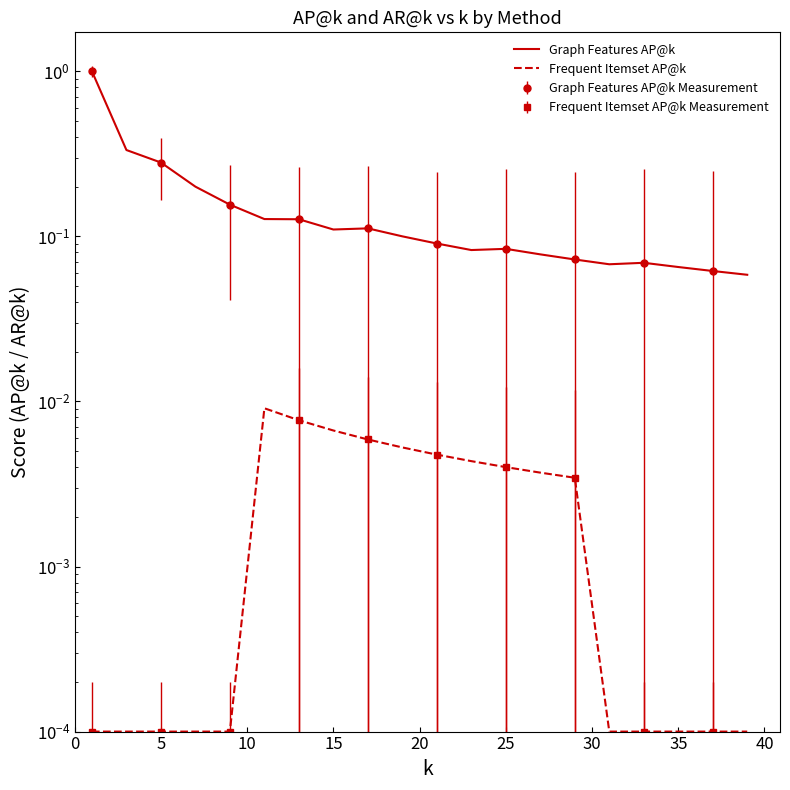

Reading left to right, transcribe all the data shown in this chart.

Graph Features AP@k: 1.0	0.3	0.3	0.2	0.2	0.1	0.1	0.1	0.1	0.1	0.1	0.1	0.1	0.1	0.1	0.1	0.1	0.1	0.1	0.1
Frequent Itemset AP@k: 0.0	0.0	0.0	0.0	0.0	0.0	0.0	0.0	0.0	0.0	0.0	0.0	0.0	0.0	0.0	0.0	0.0	0.0	0.0	0.0